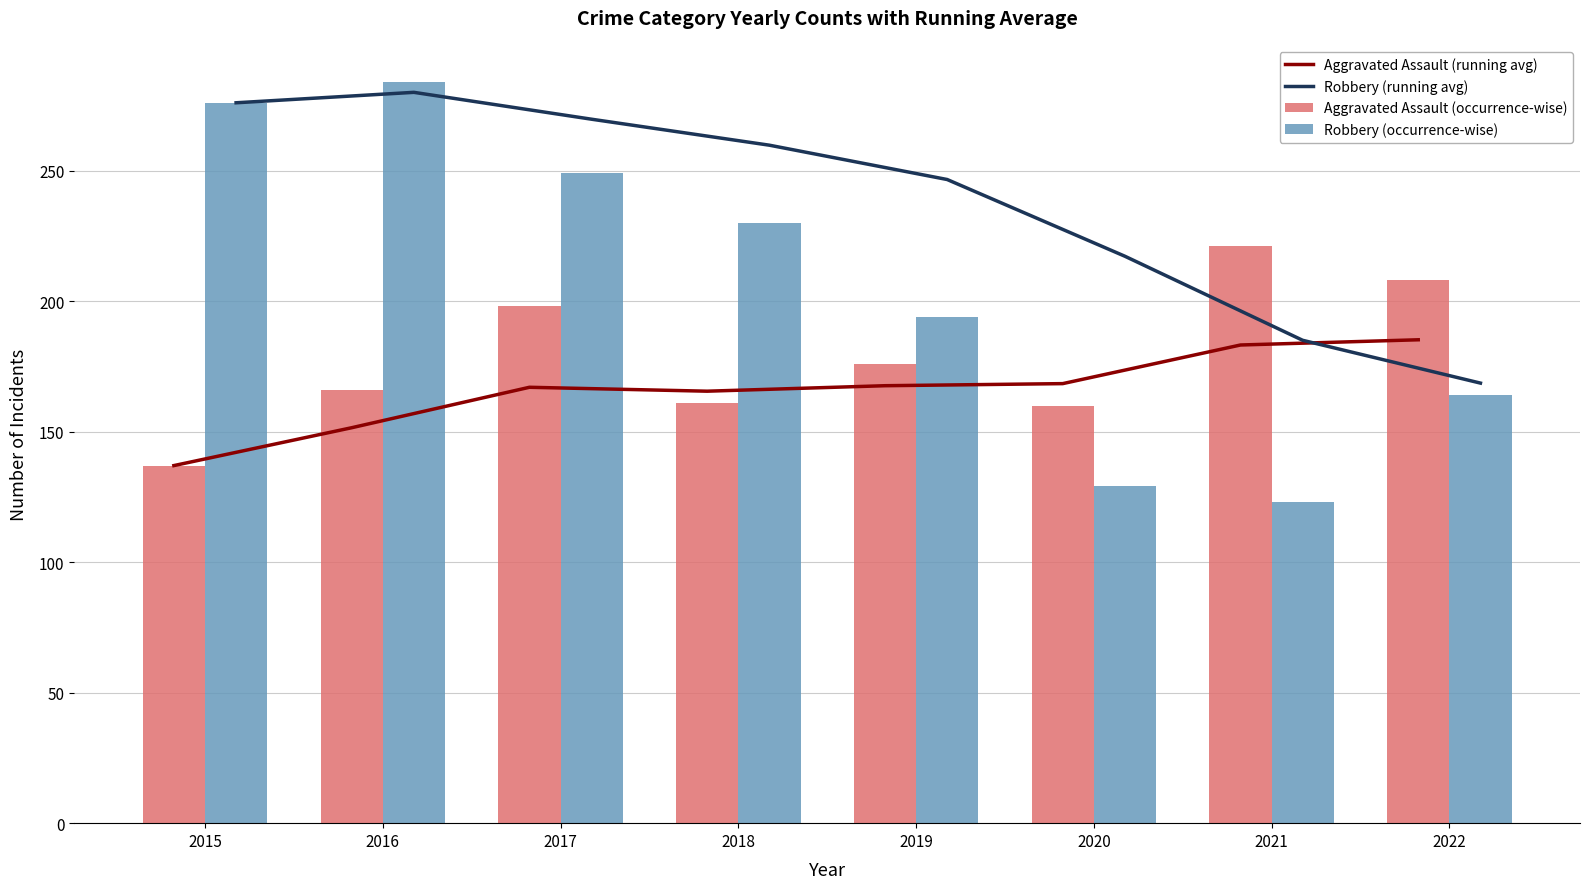

Is the value of Robbery (running avg) at 2018 greater than the value of Aggravated Assault (running avg) at 2020?

Yes